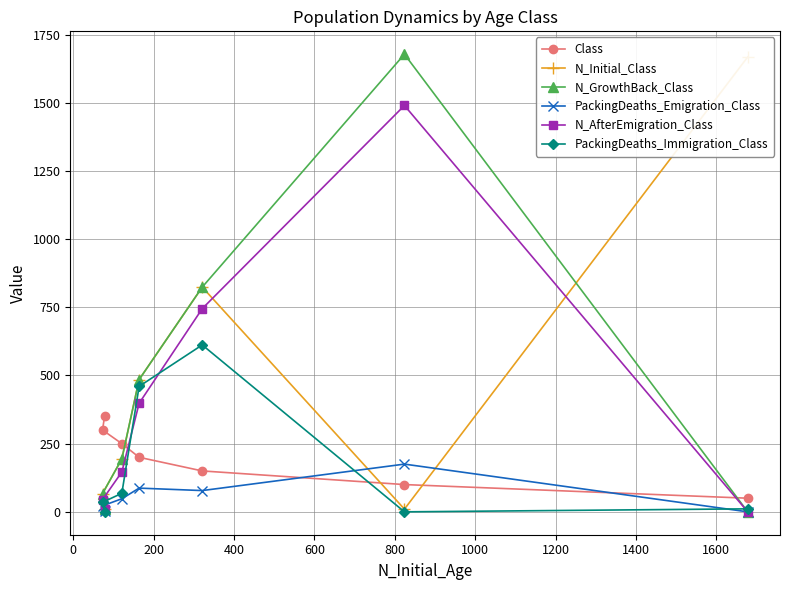

What is the maximum value for N_AfterEmigration_Class?

1490